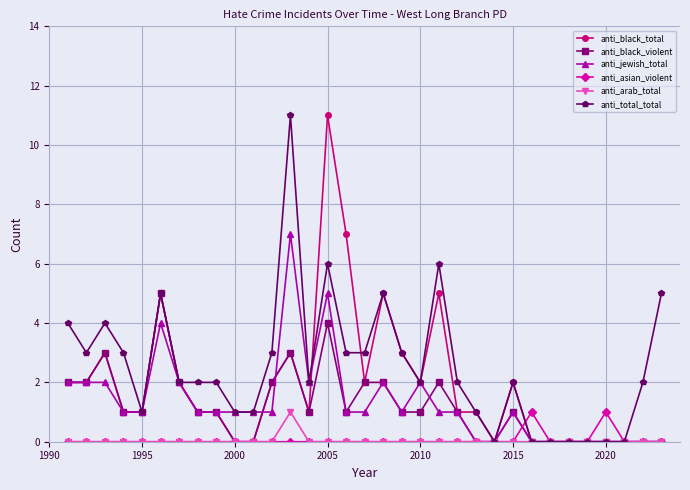

True or false: anti_black_total and anti_total_total cross at least once.

True